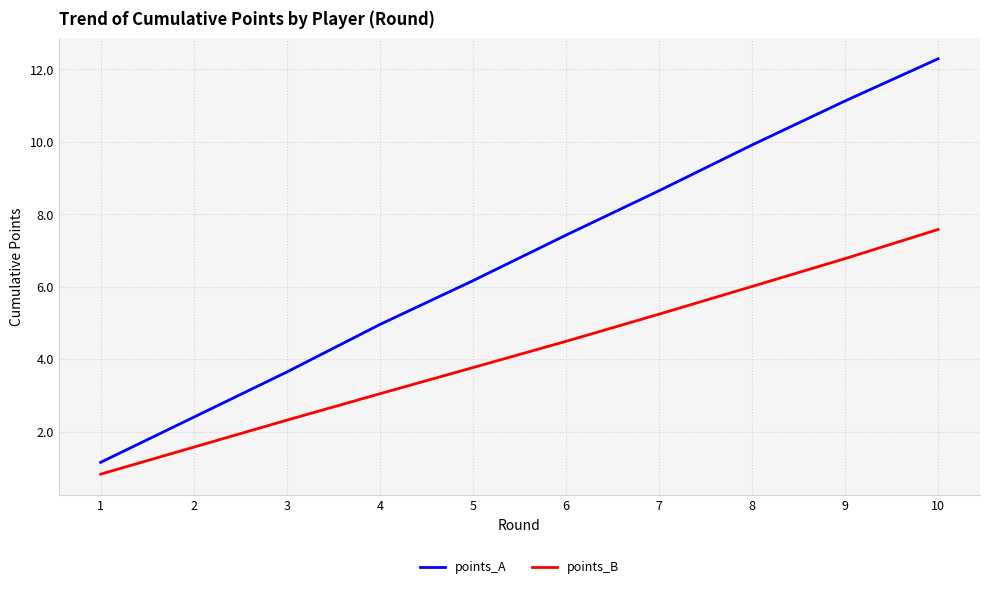

True or false: points_B has a value of 3.0 at 4.

True